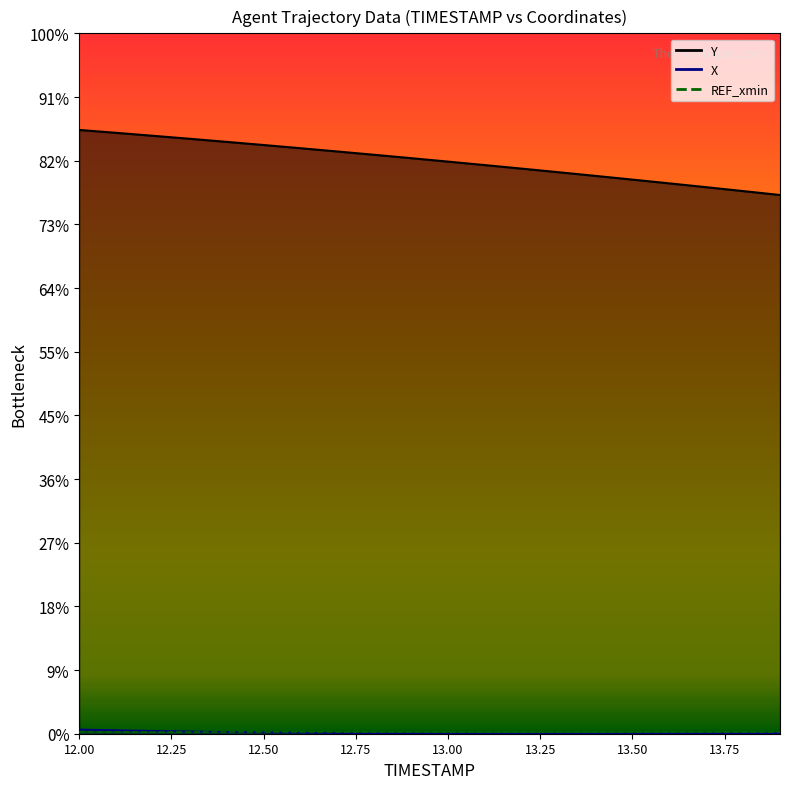

At which label is Y closest to 698?

13.1